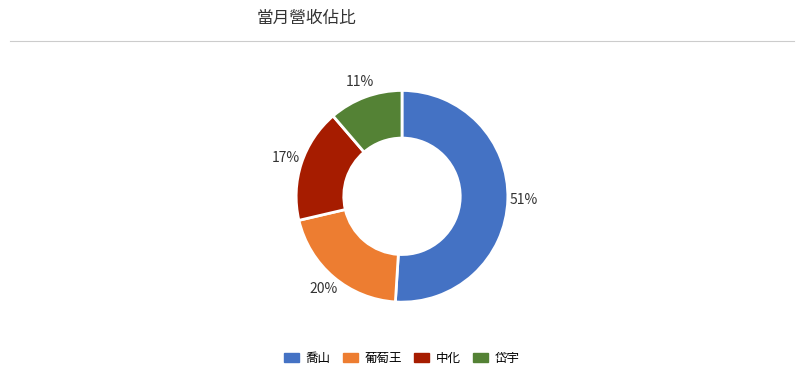

Count the number of slices in the pie.

4